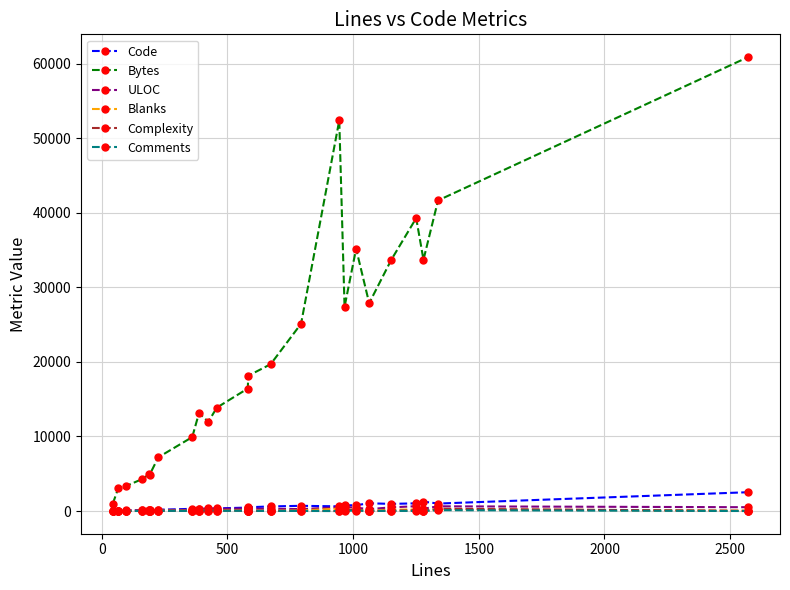

Is this an area chart (filled region under the line)?

No